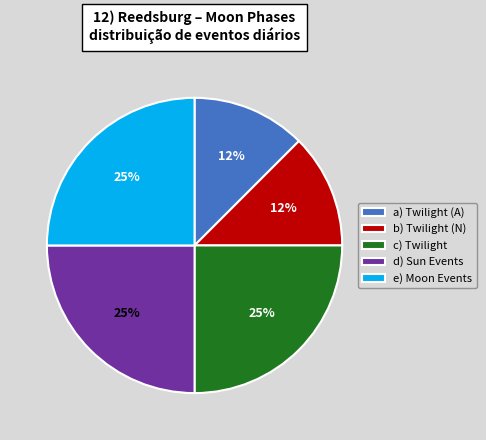

What is the ratio of the value at b) Twilight (N) to the value at e) Moon Events?

0.5